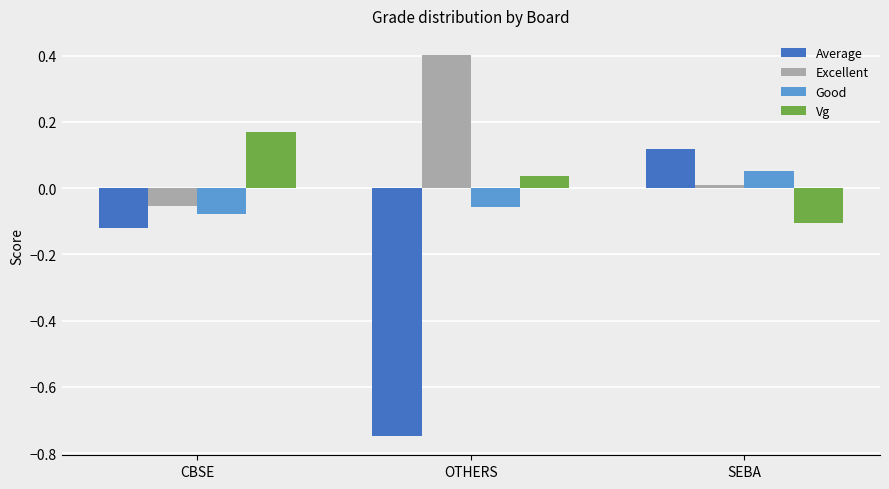

How many bars are there in total?

12